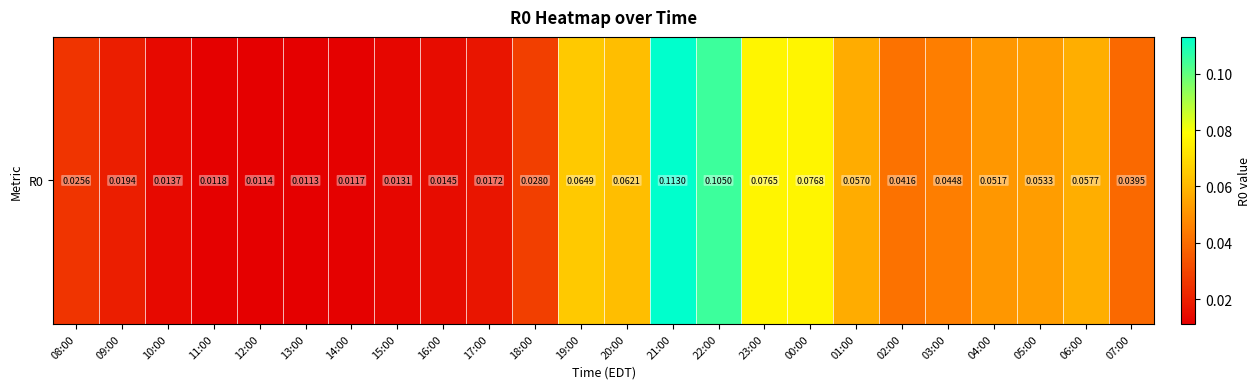

Which category has the lowest value across all series?

13:00